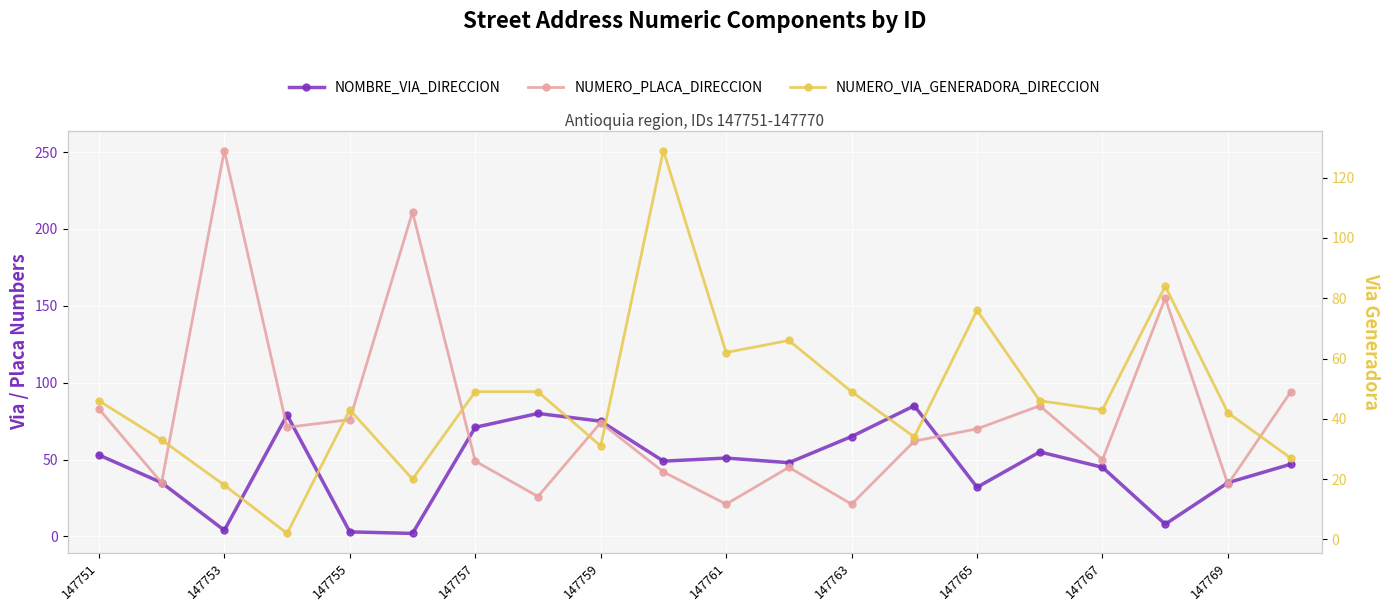

What value does the NUMERO_PLACA_DIRECCION series have at 147769, to the nearest 50?

50